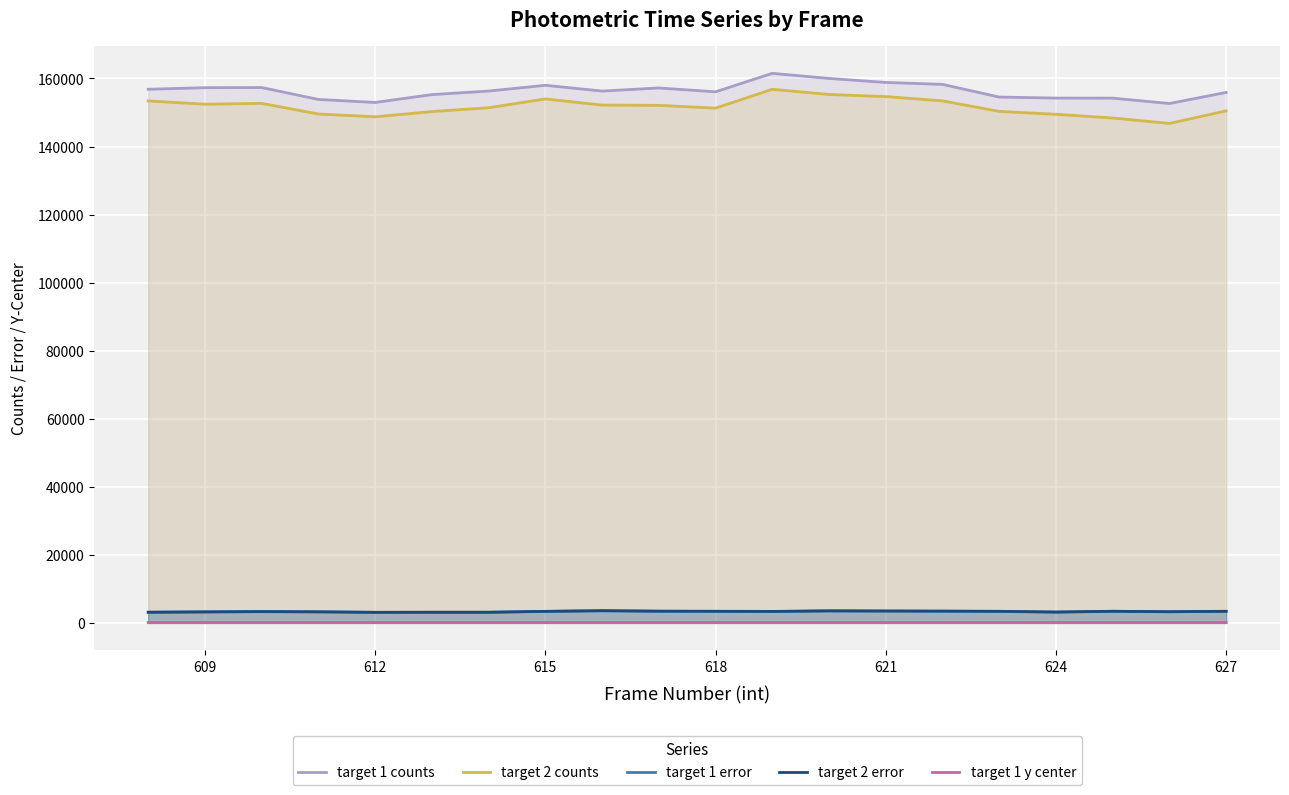

True or false: target 1 y center and target 1 error intersect in this chart.

False